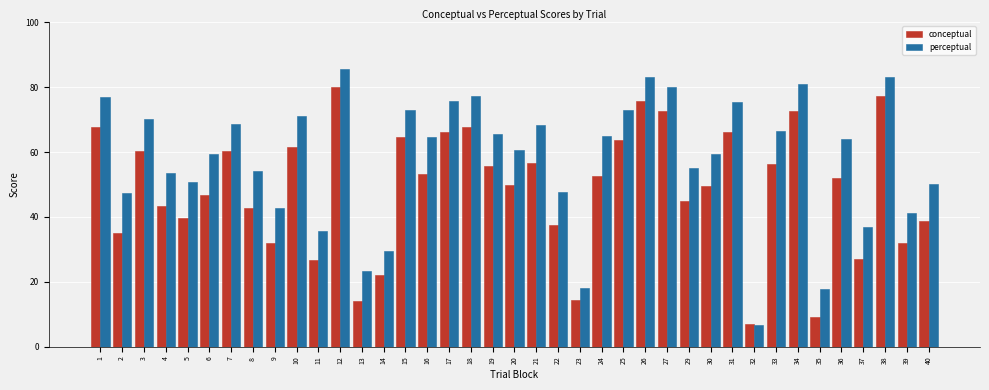

Rank the series by their average value, from lowest to highest.

conceptual, perceptual